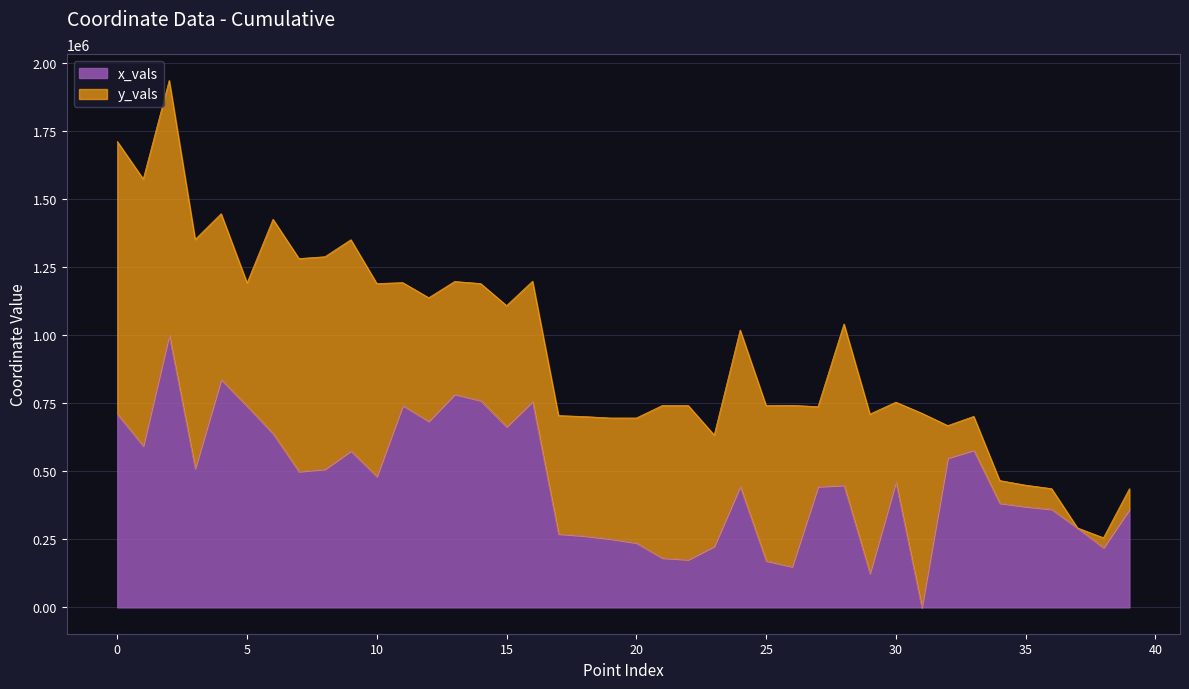

Approximately how many times larger is the value at 16 compared to 13?

1.0